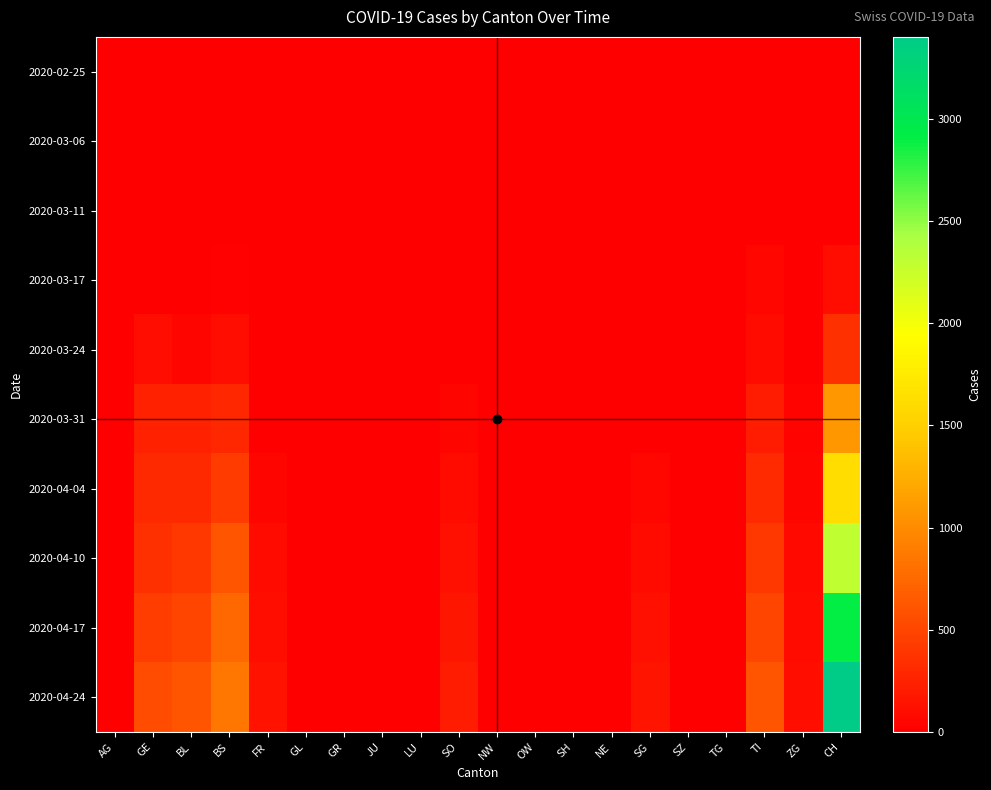

Reading right to left, what are all the values shown in this chart?

2020-02-25: CH=0	ZG=0	TI=0	TG=0	SZ=0	SG=0	NE=0	SH=0	OW=0	NW=0	SO=0	LU=0	JU=0	GR=0	GL=0	FR=0	BS=0	BL=0	GE=0	AG=0
2020-03-06: CH=1	ZG=0	TI=0	TG=0	SZ=0	SG=0	NE=0	SH=0	OW=0	NW=0	SO=0	LU=0	JU=0	GR=0	GL=0	FR=0	BS=0	BL=0	GE=0	AG=1
2020-03-11: CH=8	ZG=0	TI=0	TG=0	SZ=0	SG=0	NE=0	SH=0	OW=0	NW=0	SO=0	LU=0	JU=0	GR=0	GL=0	FR=0	BS=4	BL=2	GE=0	AG=2
2020-03-17: CH=105	ZG=1	TI=62	TG=0	SZ=0	SG=0	NE=0	SH=0	OW=0	NW=0	SO=0	LU=0	JU=0	GR=0	GL=0	FR=0	BS=25	BL=13	GE=0	AG=4
2020-03-24: CH=355	ZG=12	TI=80	TG=0	SZ=0	SG=0	NE=0	SH=0	OW=0	NW=0	SO=10	LU=0	JU=0	GR=0	GL=0	FR=0	BS=105	BL=40	GE=103	AG=0
2020-03-31: CH=1079	ZG=39	TI=202	TG=0	SZ=0	SG=0	NE=0	SH=0	OW=0	NW=0	SO=48	LU=0	JU=0	GR=0	GL=0	FR=0	BS=292	BL=242	GE=241	AG=0
2020-04-04: CH=1630	ZG=46	TI=314	TG=0	SZ=0	SG=62	NE=0	SH=0	OW=0	NW=0	SO=92	LU=0	JU=0	GR=0	GL=0	FR=49	BS=434	BL=298	GE=305	AG=0
2020-04-10: CH=2300	ZG=70	TI=400	TG=0	SZ=0	SG=90	NE=0	SH=0	OW=0	NW=0	SO=130	LU=0	JU=0	GR=0	GL=0	FR=80	BS=600	BL=400	GE=350	AG=0
2020-04-17: CH=2900	ZG=90	TI=500	TG=0	SZ=0	SG=120	NE=0	SH=0	OW=0	NW=0	SO=170	LU=0	JU=0	GR=0	GL=0	FR=110	BS=750	BL=500	GE=450	AG=0
2020-04-24: CH=3400	ZG=110	TI=600	TG=0	SZ=0	SG=150	NE=0	SH=0	OW=0	NW=0	SO=200	LU=0	JU=0	GR=0	GL=0	FR=140	BS=850	BL=600	GE=550	AG=0